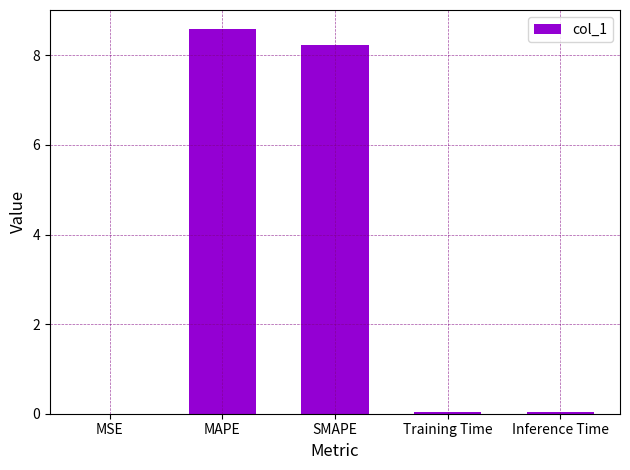

The value at MAPE is 8.6. True or false?

True